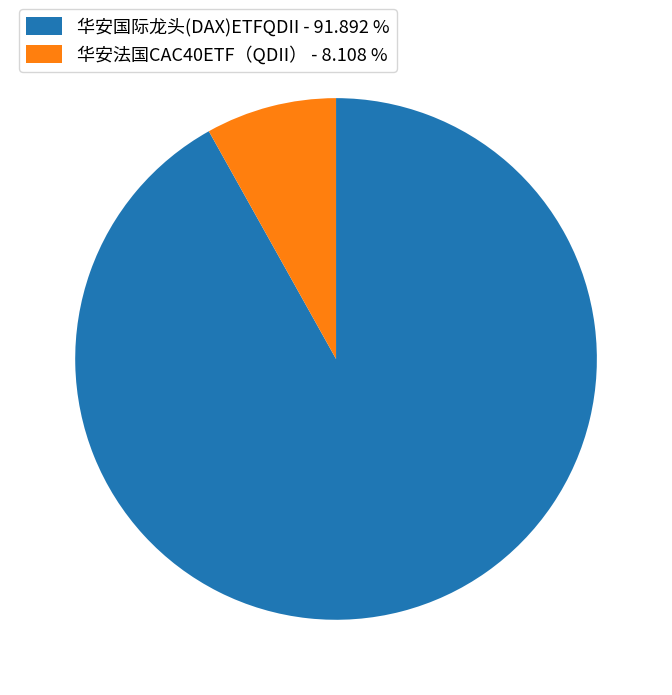

Rank the categories by value from highest to lowest.

华安国际龙头(DAX)ETFQDII, 华安法国CAC40ETF（QDII）